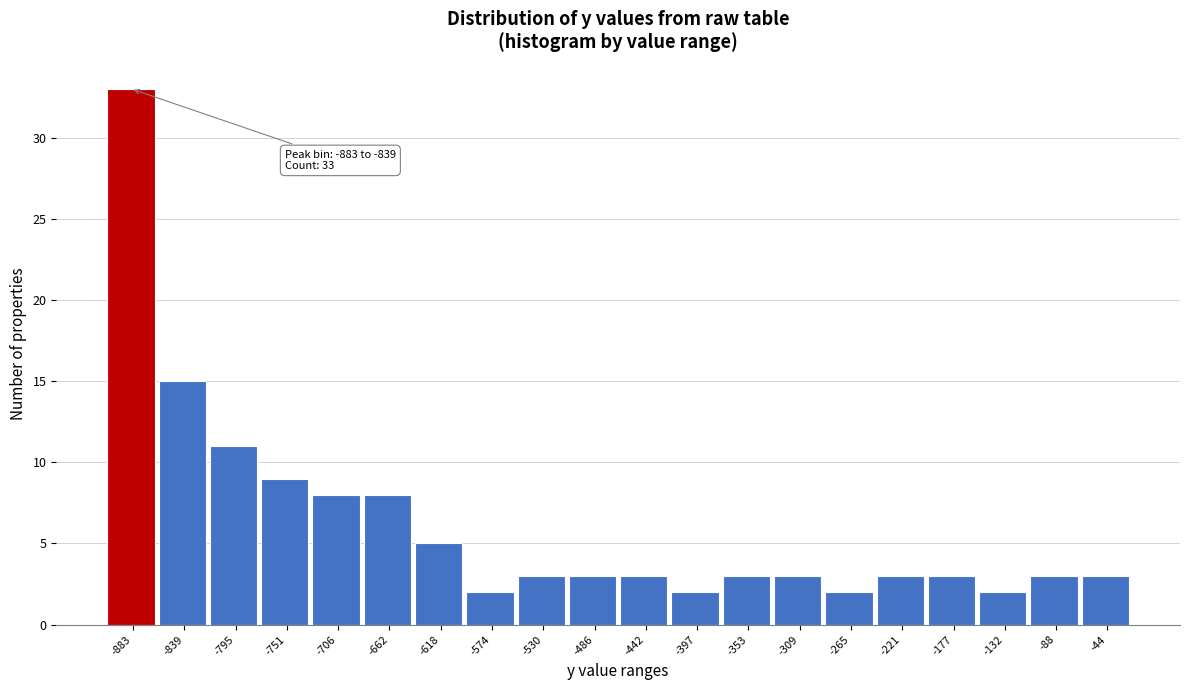

Reading left to right, transcribe all the data shown in this chart.

33	15	11	9	8	8	5	2	3	3	3	2	3	3	2	3	3	2	3	3